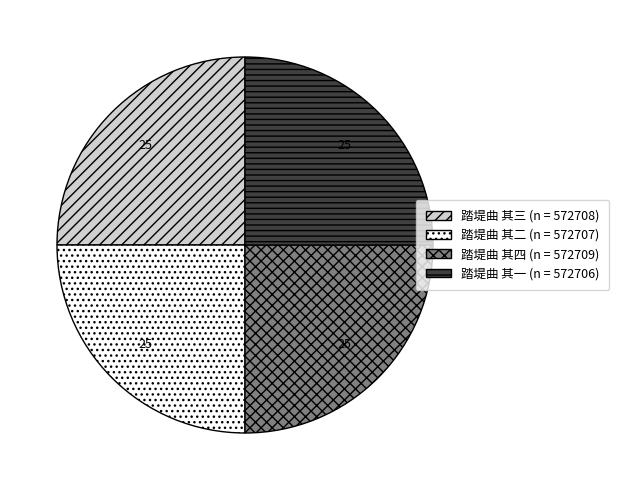

Is it true that 踏堤曲 其三 is 30% of the pie?

False